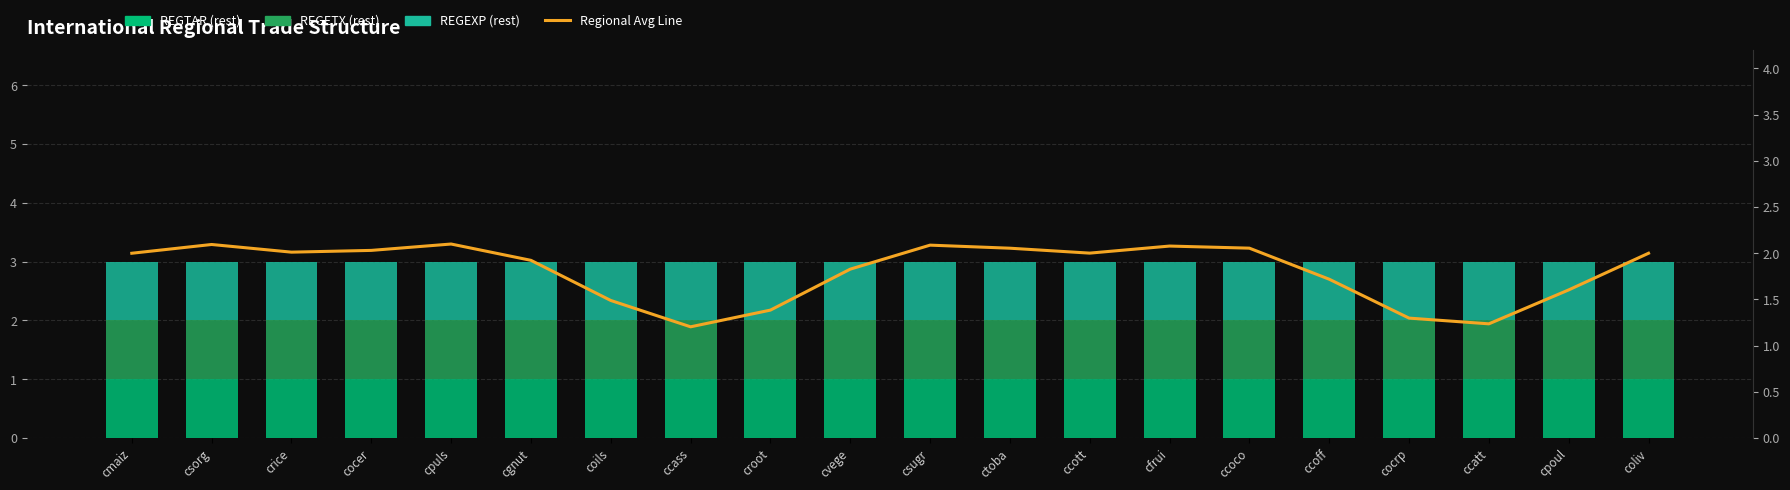

What are all the series names shown in the legend?

REGTAR (rest), REGETX (rest), REGEXP (rest), Regional Avg Line